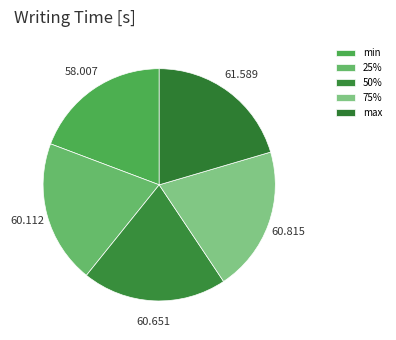

How many slices are in this pie chart?

5